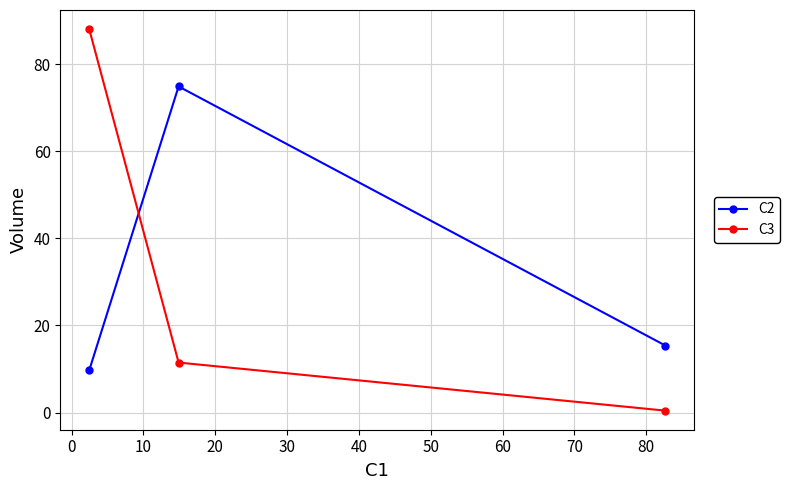

List the series in order of their peak value, lowest first.

C2, C3